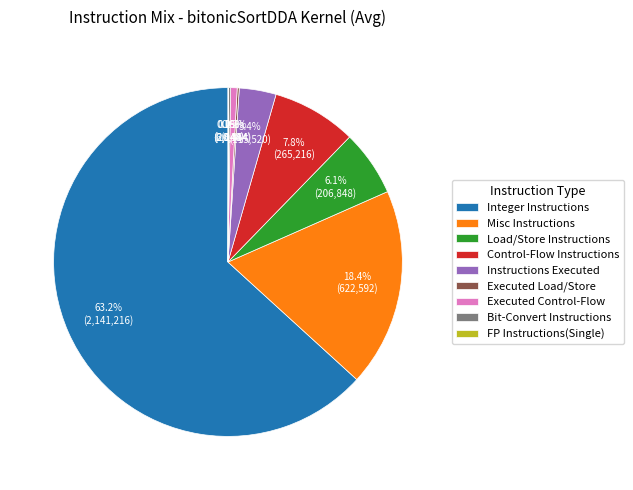

What portion of the pie excludes Misc Instructions?

81.6%